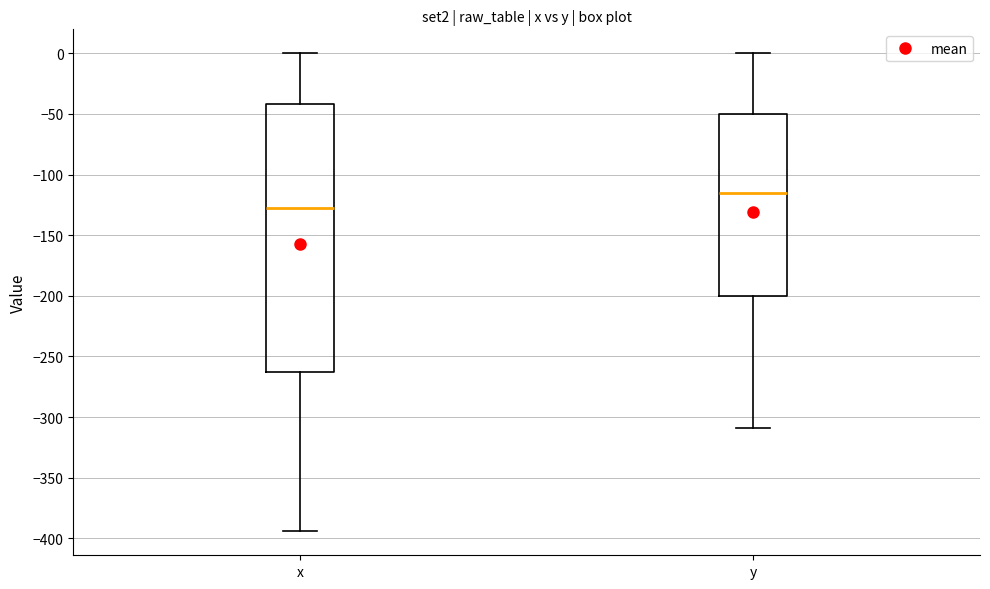

Where does the median line of the box for x sit on the y-axis? The values are not printed on the chart, so give them approximately, as read against the axis.

-125